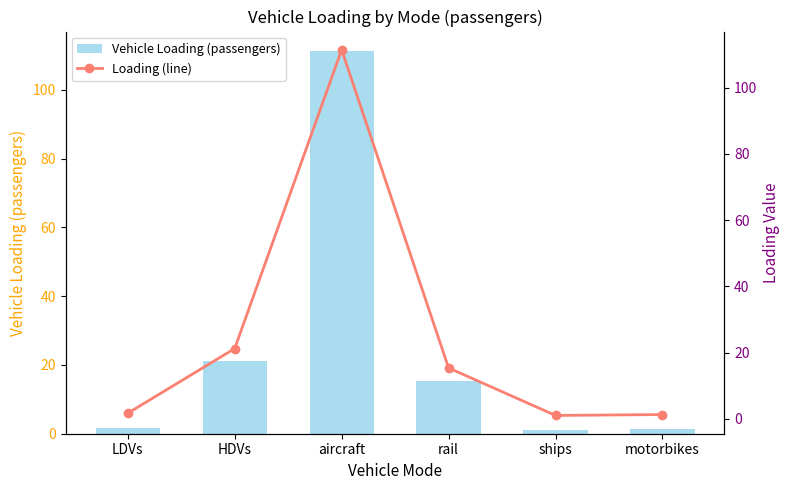

Rank the series by their maximum value, from highest to lowest.

Vehicle Loading (passengers), Loading (line)